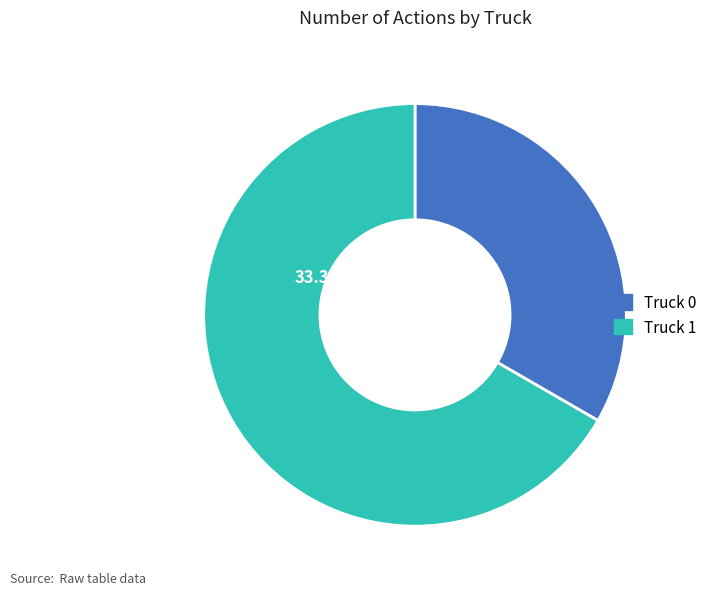

Is the sum of Truck 1 and Truck 0 greater than half?

Yes